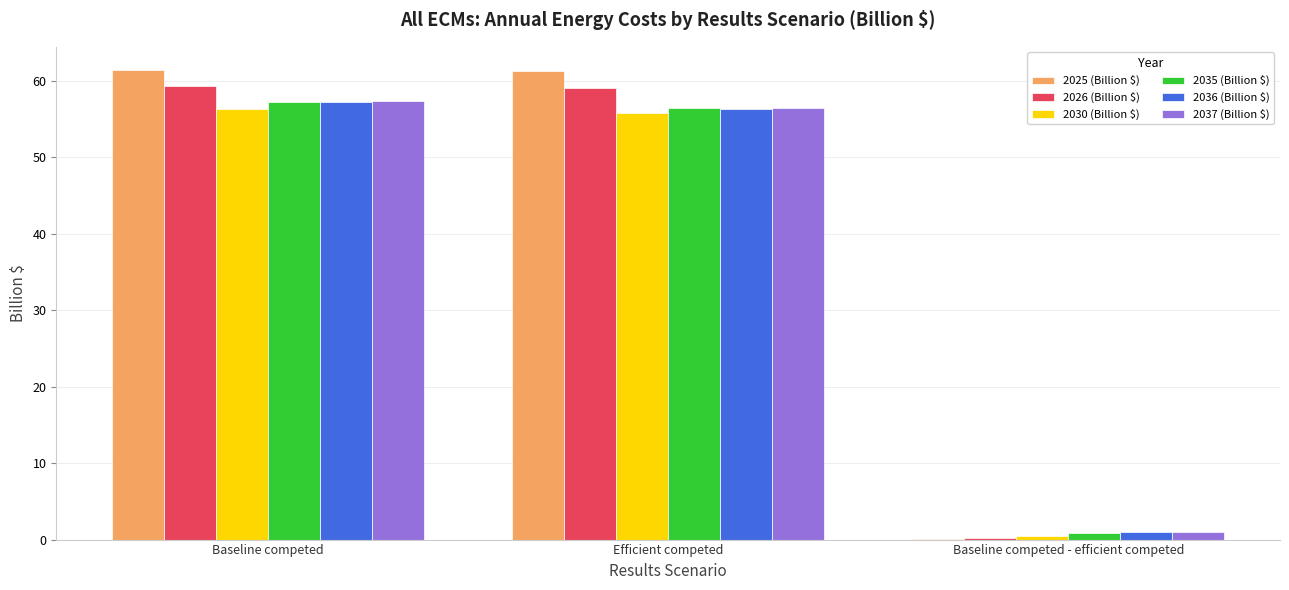

What is the sum of the 2030 (Billion $) values at Baseline competed and Efficient competed?

112.1